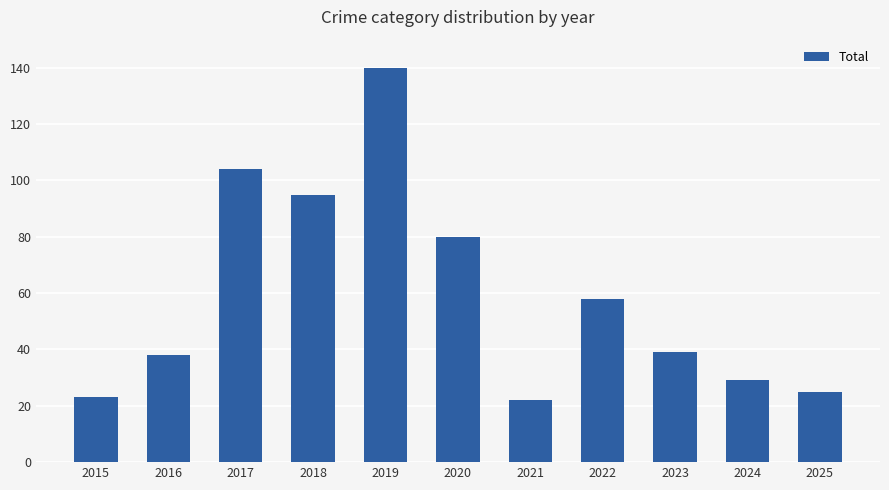

What is the smallest value displayed?

22